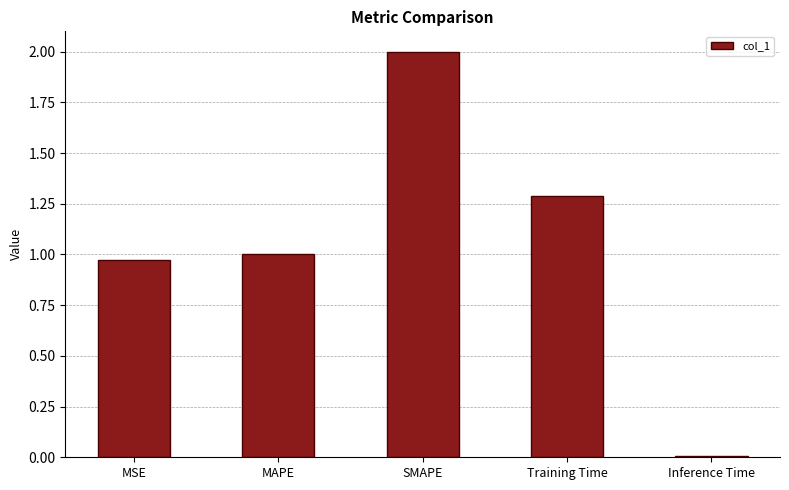

What is the sum of all values?

5.3